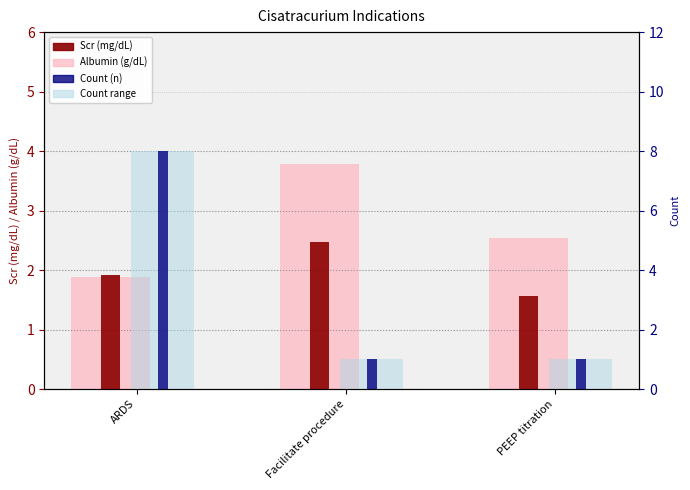

How many values in the Count marker series exceed 1?

1